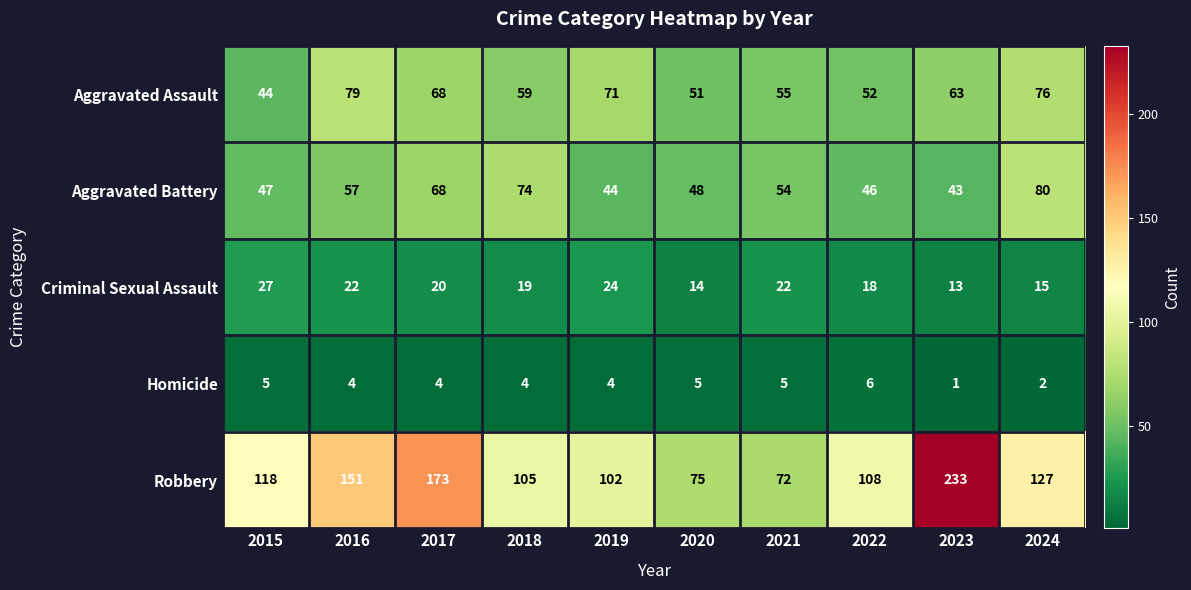

What is the total value across all series at 2018?

261